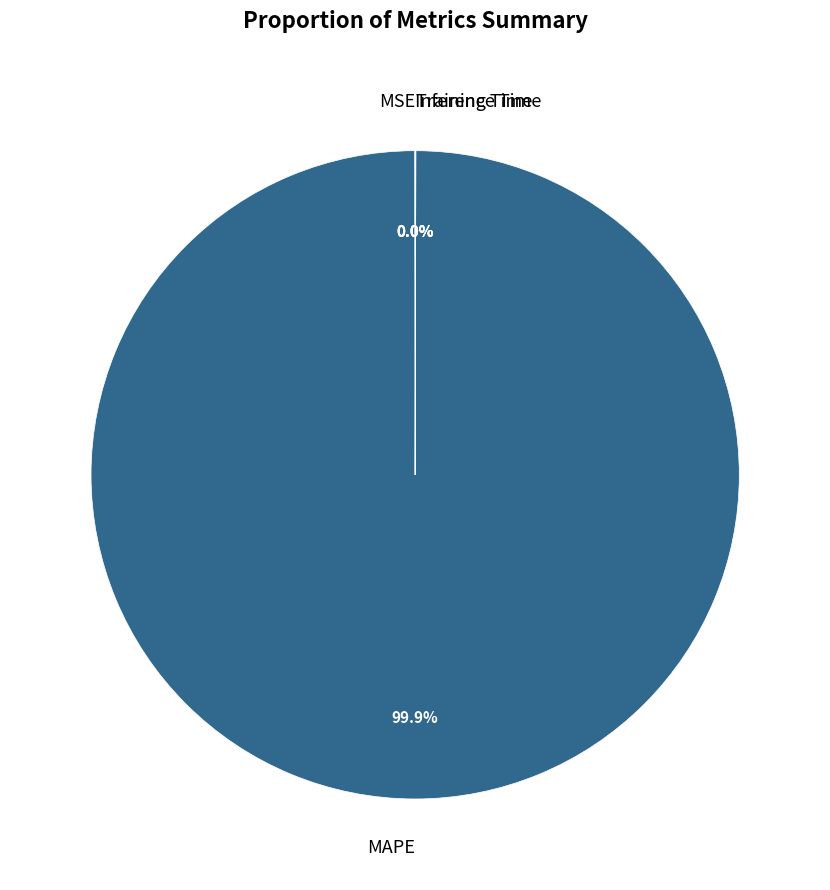

Which slice is the largest?

MAPE